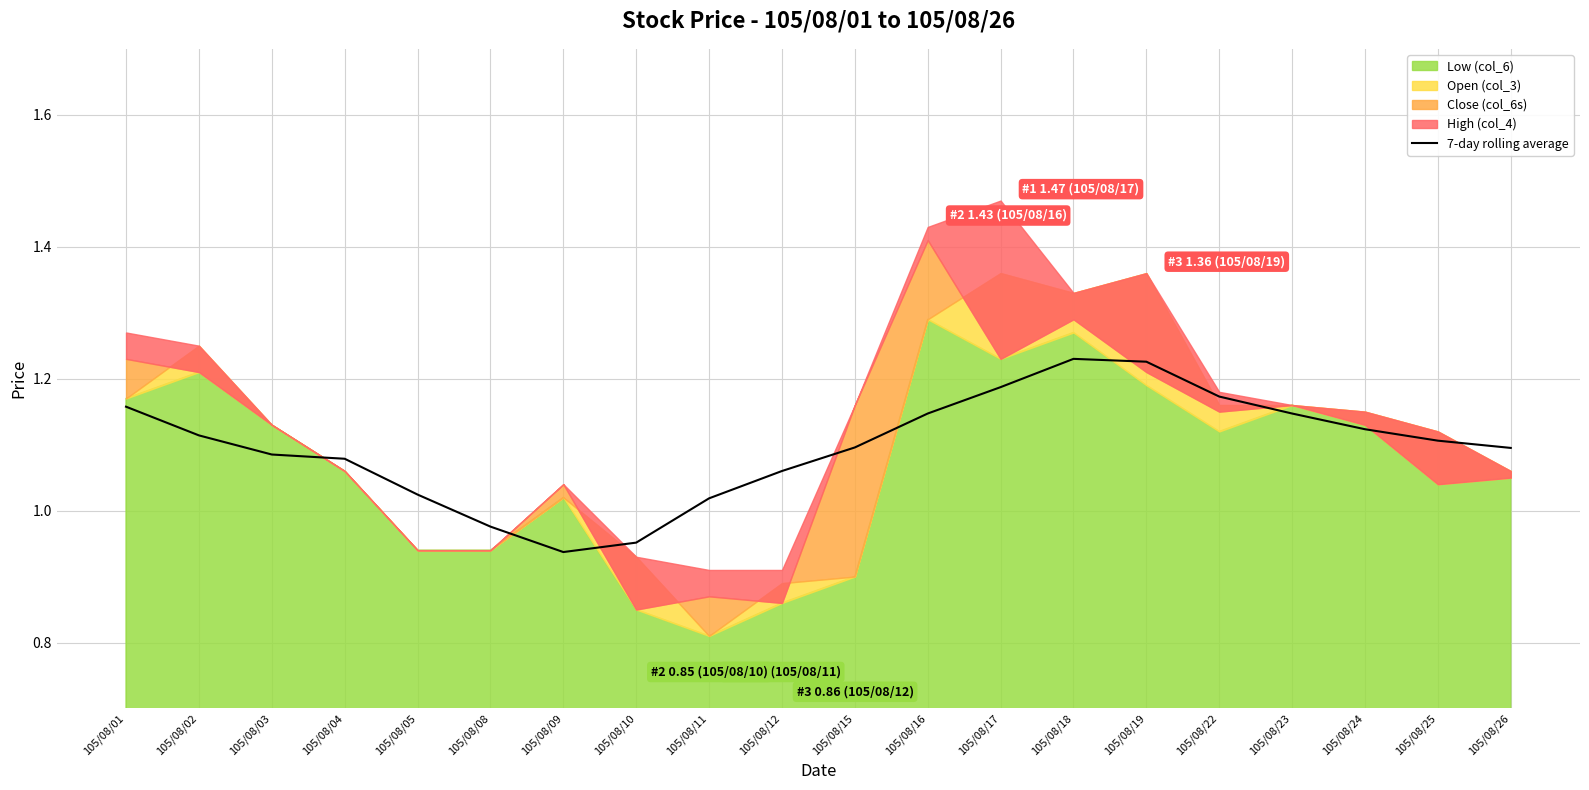

True or false: the data has more than 0 interior local peaks.

True